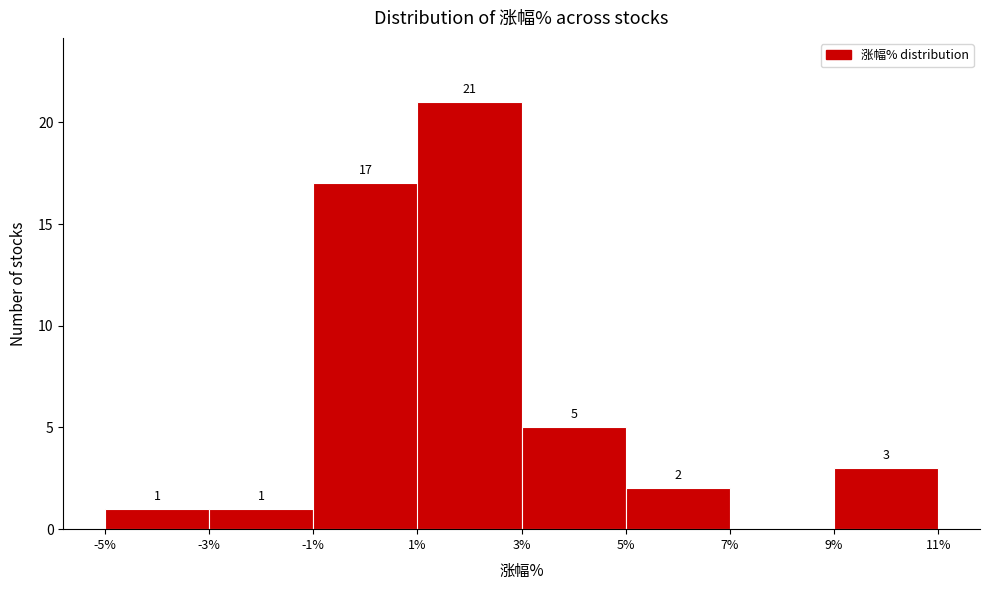

Which range on the x-axis has the tallest bar?

1% to 3%